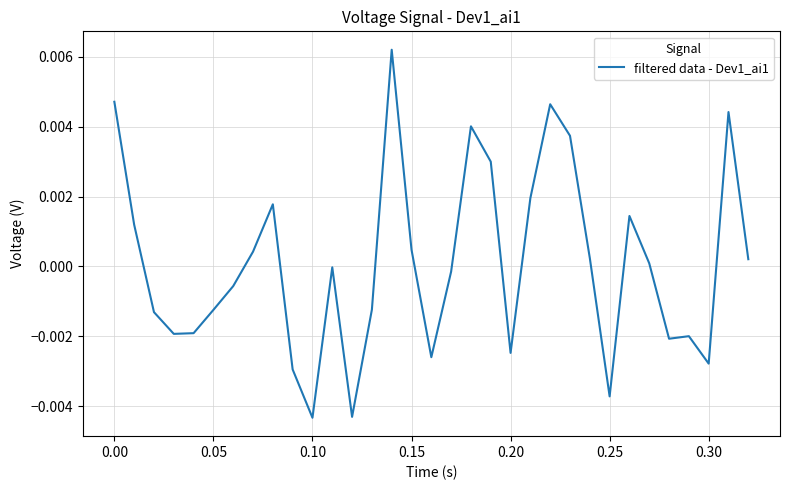

True or false: the data has more than 0 interior local peaks.

True